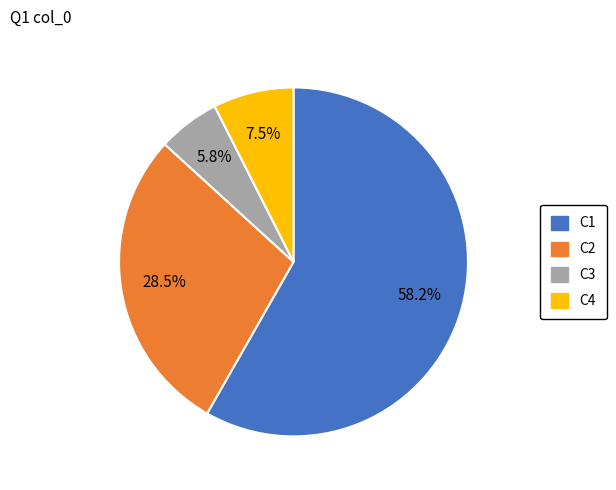

Is there a majority slice in this chart?

Yes